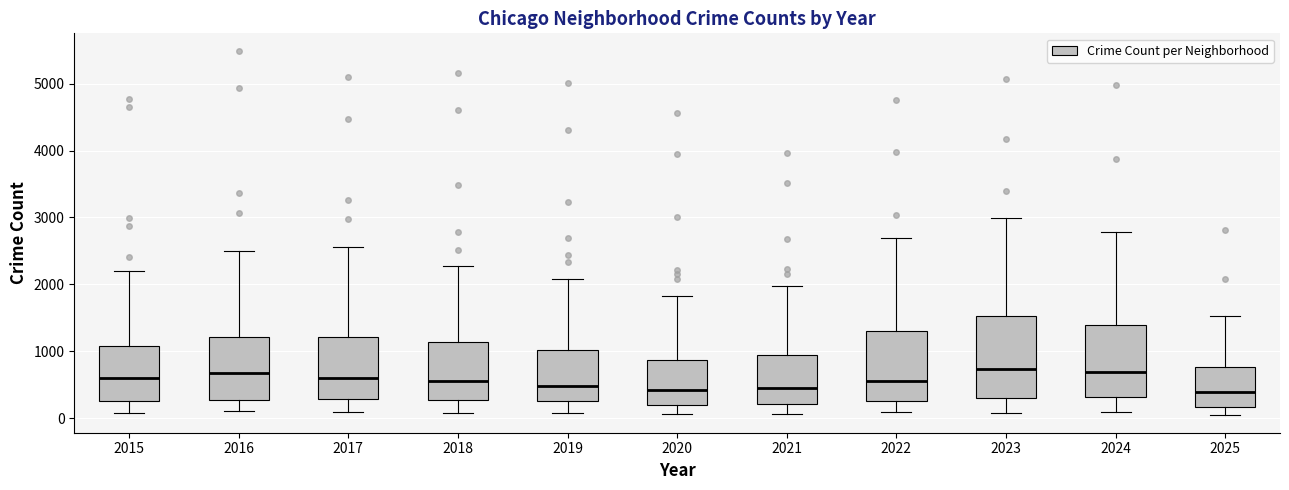

Reading left to right, read every box against the y-axis: the position of its median line, the range the box covers, and the ends of its whiskers. The values are not printed on the chart, so give them approximately, as read against the axis.

2015: median 600, box 300 to 1100, whiskers 100 to 2200
2016: median 700, box 300 to 1200, whiskers 100 to 2500
2017: median 600, box 300 to 1200, whiskers 100 to 2600
2018: median 600, box 300 to 1100, whiskers 100 to 2300
2019: median 500, box 300 to 1000, whiskers 100 to 2100
2020: median 400, box 200 to 900, whiskers 100 to 1800
2021: median 500, box 200 to 900, whiskers 100 to 2000
2022: median 600, box 300 to 1300, whiskers 100 to 2700
2023: median 700, box 300 to 1500, whiskers 100 to 3000
2024: median 700, box 300 to 1400, whiskers 100 to 2800
2025: median 400, box 200 to 800, whiskers 100 to 1500